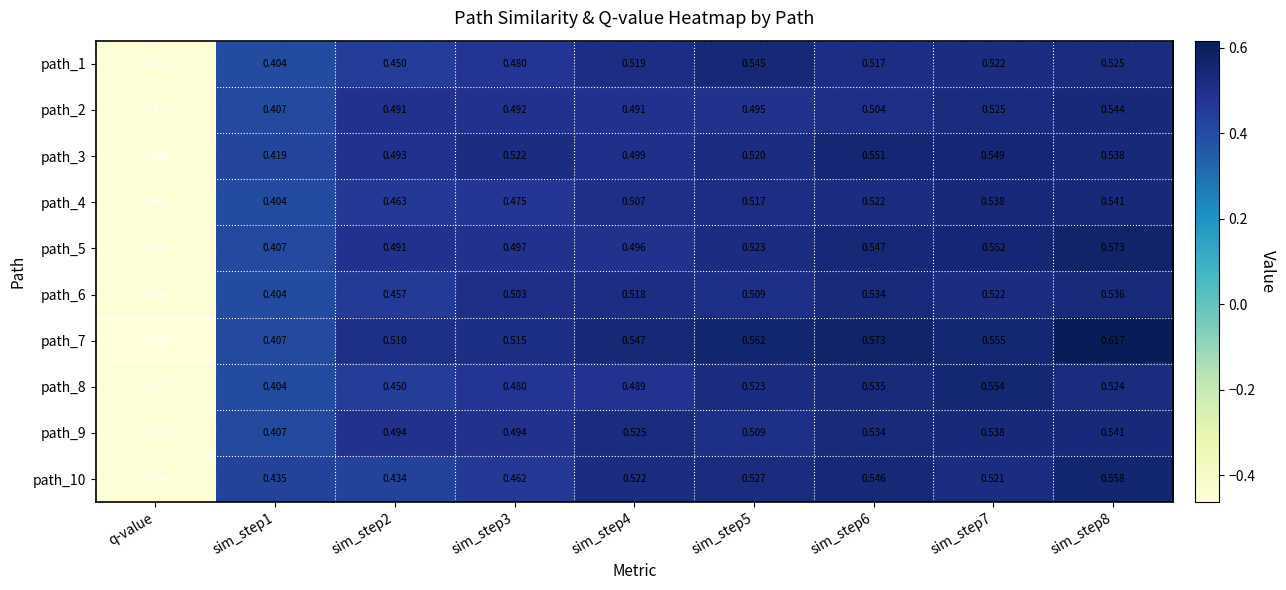

Which series has the largest range (max minus min)?

path_7